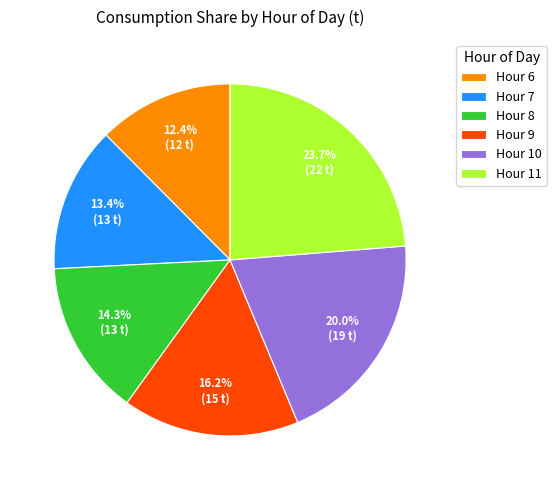

Count the number of slices in the pie.

6